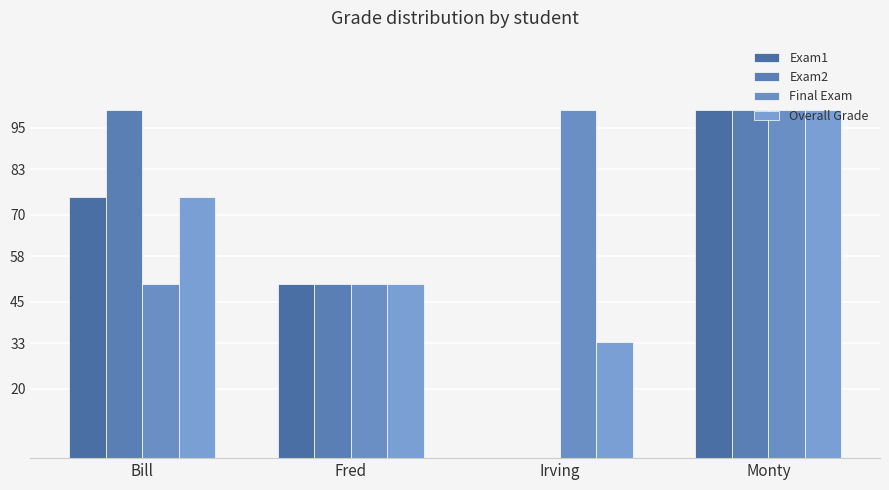

What is the label of the 4th bar from the left?

Monty